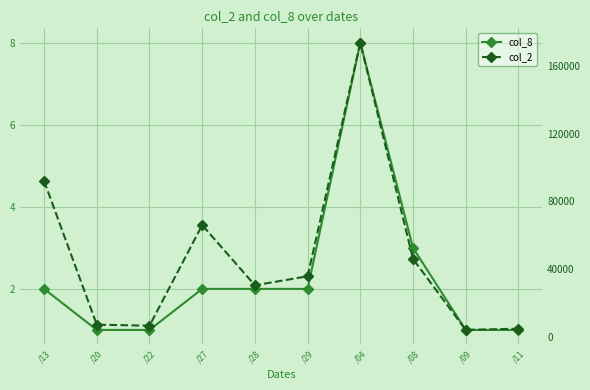

What is the value of the col_2 point at the 7th from the left?

173580